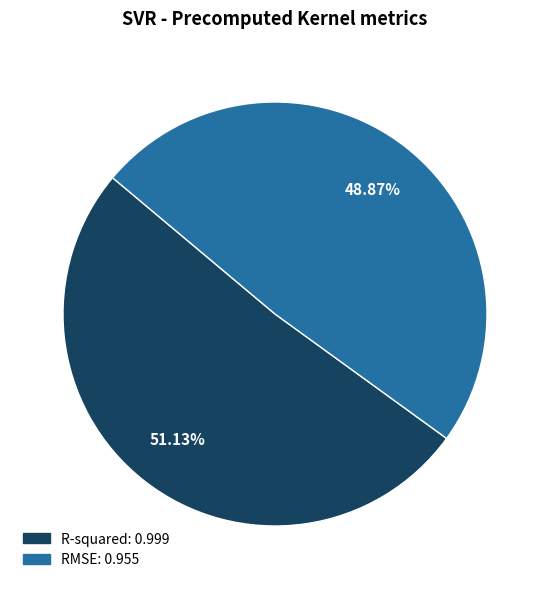

Which category has the smallest portion of the pie?

RMSE